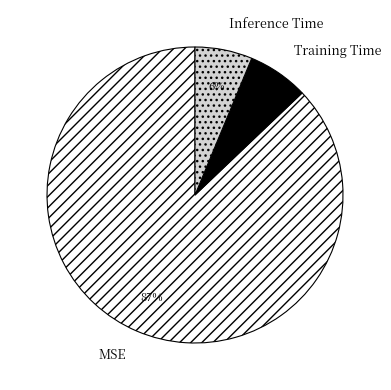

Which slice is the largest?

MSE